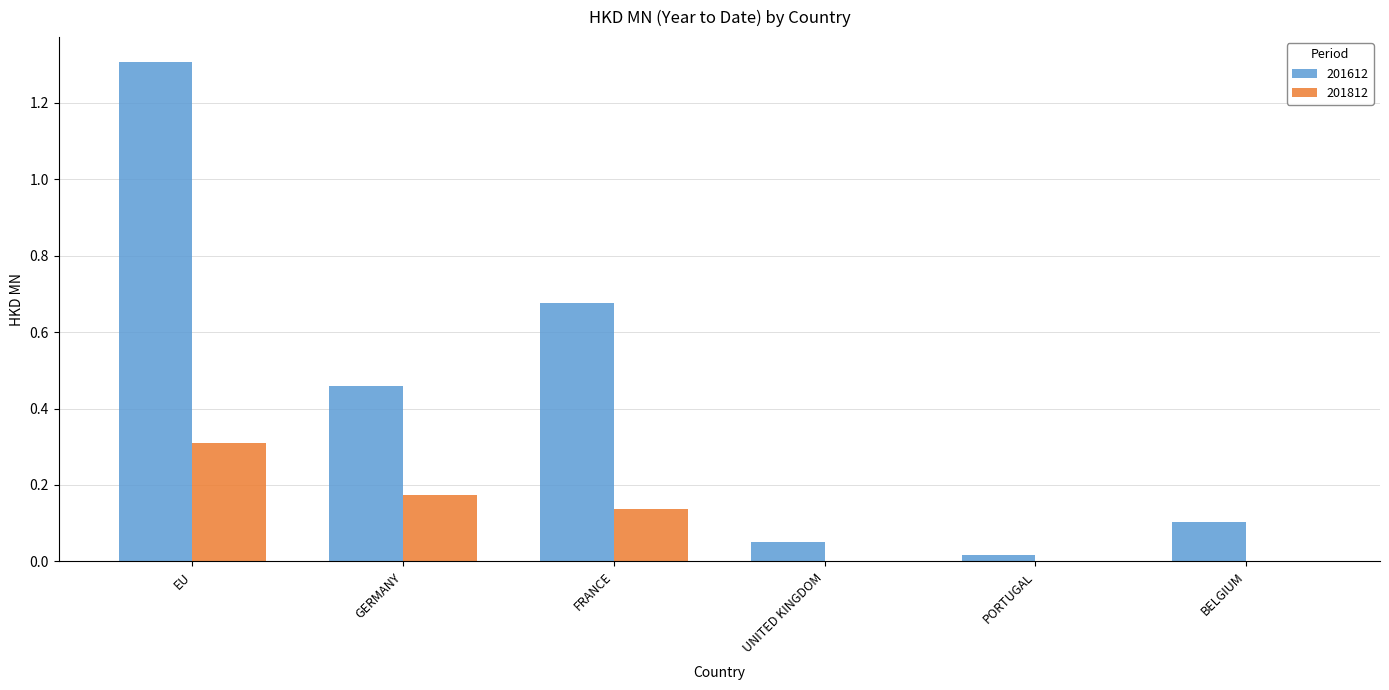

Between FRANCE and BELGIUM, which series saw the biggest shift?

201612